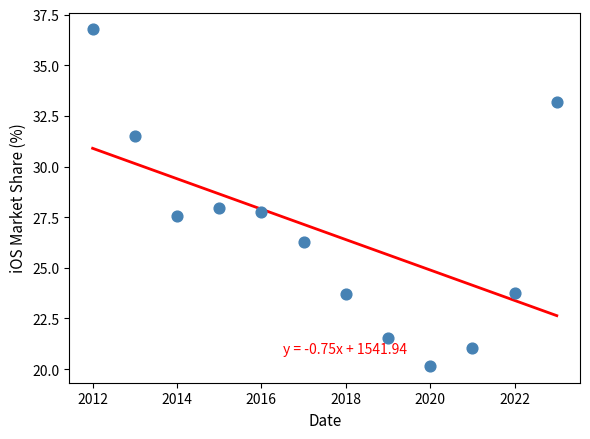

What is the range of Y values (max minus min)?

16.6